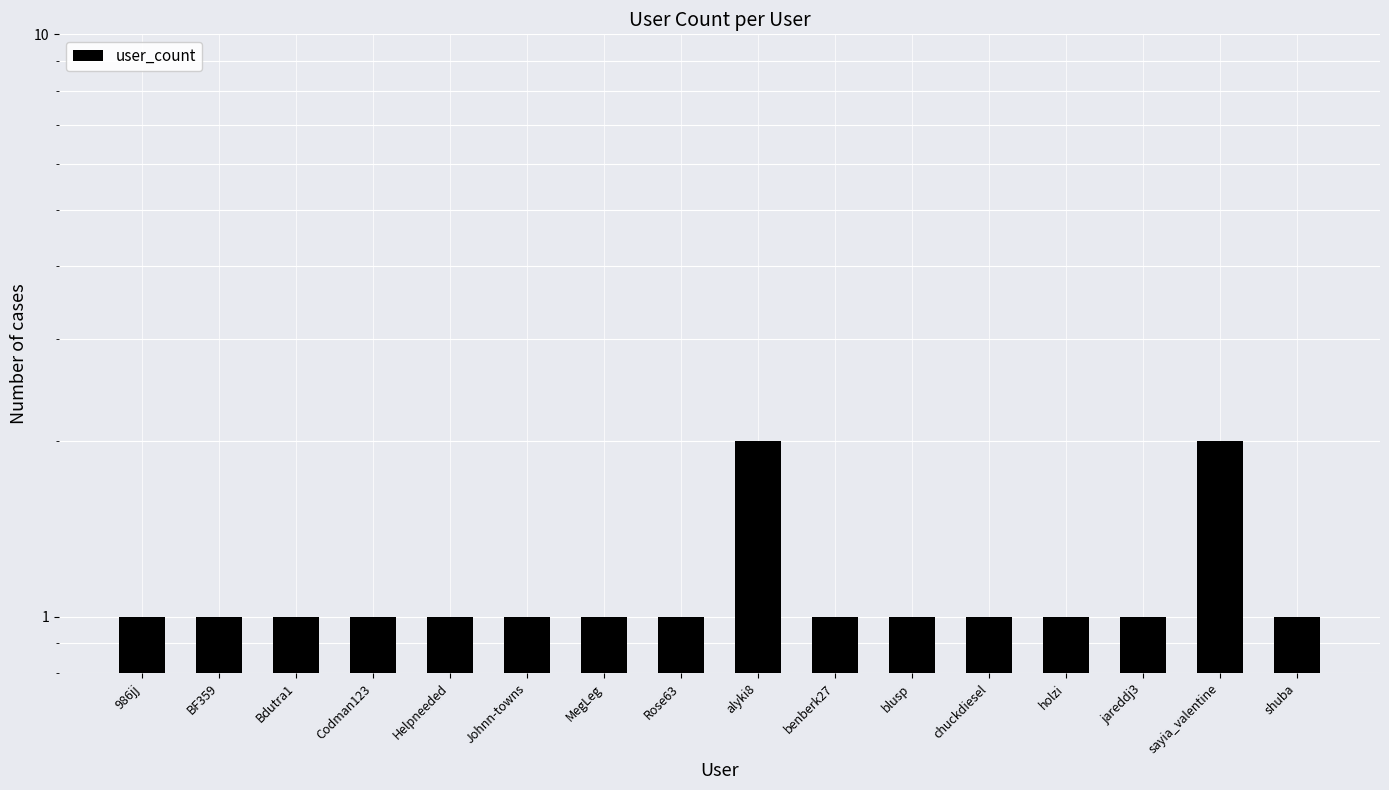

The value at Helpneeded is 2. True or false?

False